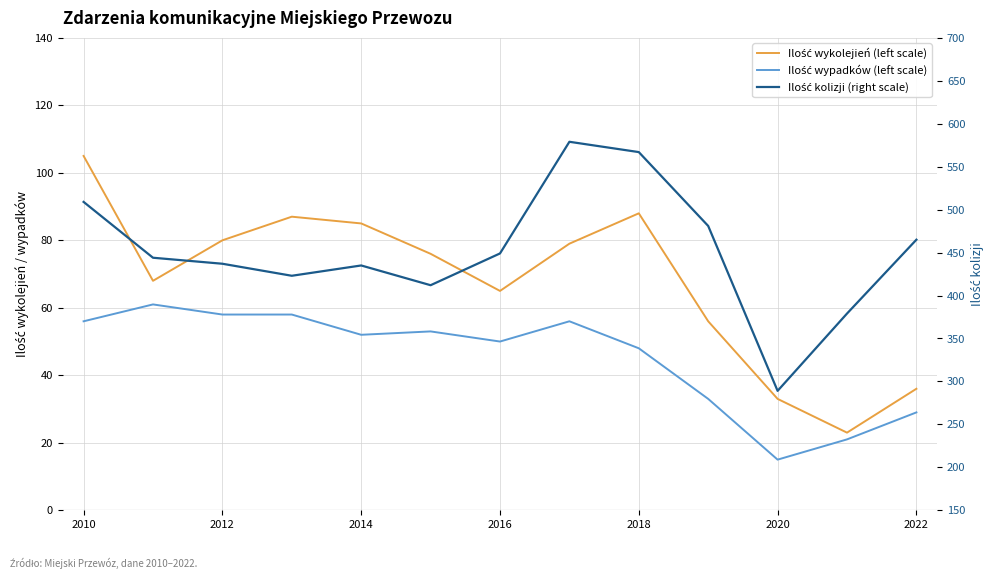

Count the number of data series in this chart.

3